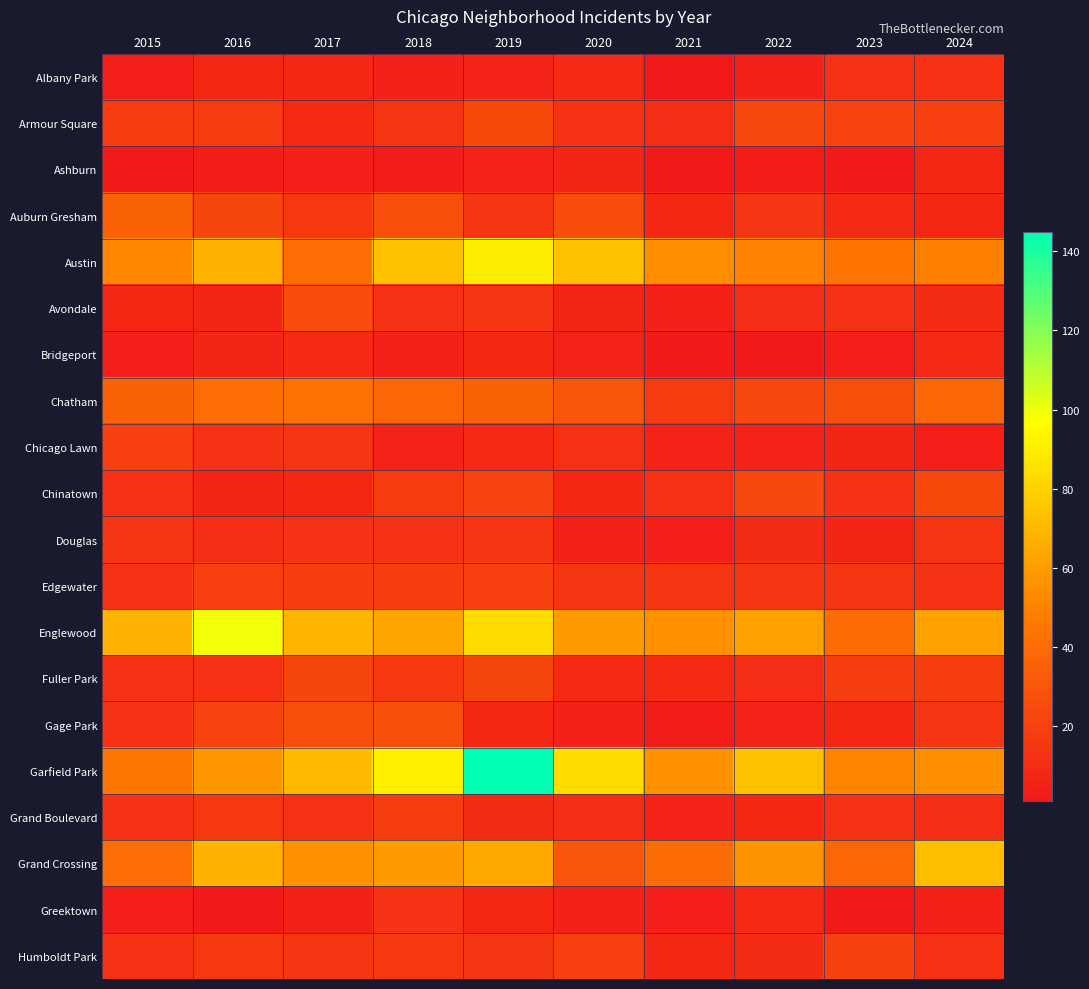

At which category does the chart reach its minimum across all series?

2021